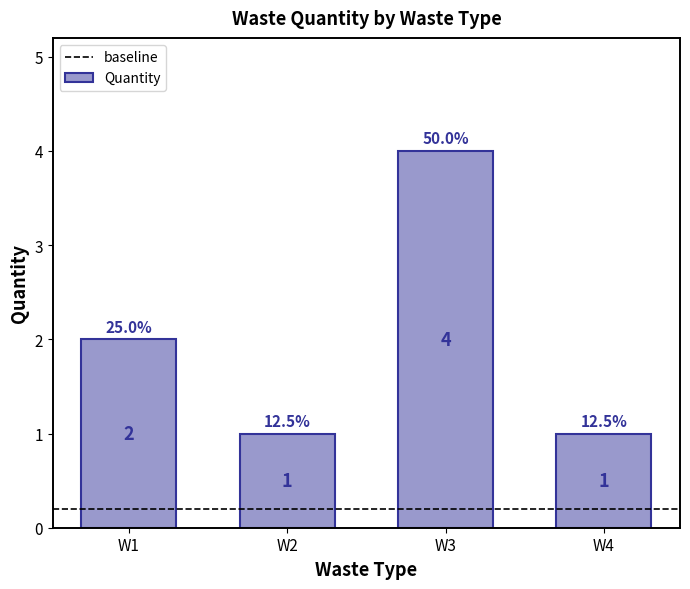

What is the ratio of the value at W2 to the value at W4?

1.0